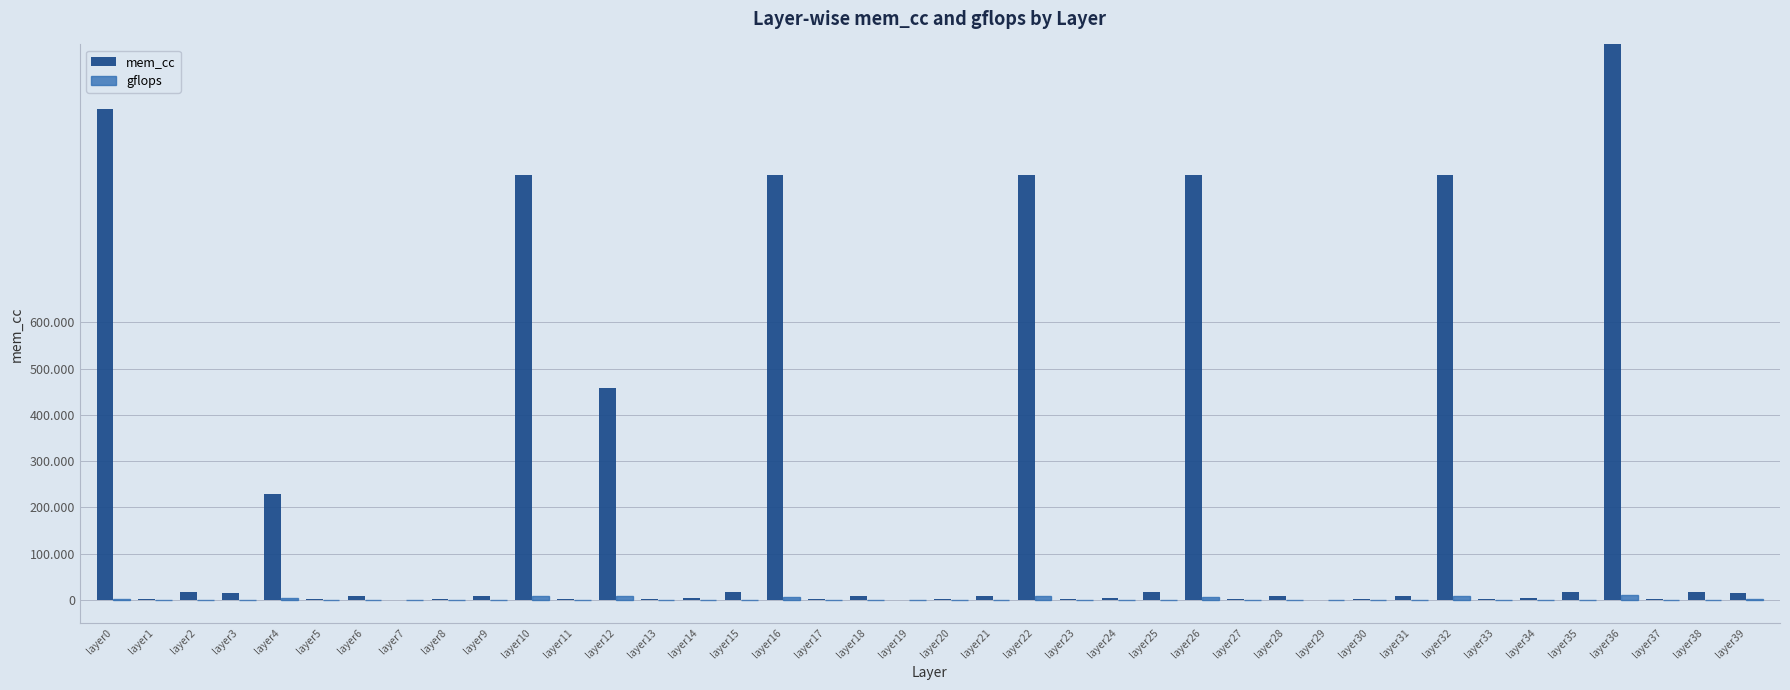

How many data points in gflops are above 492?

22